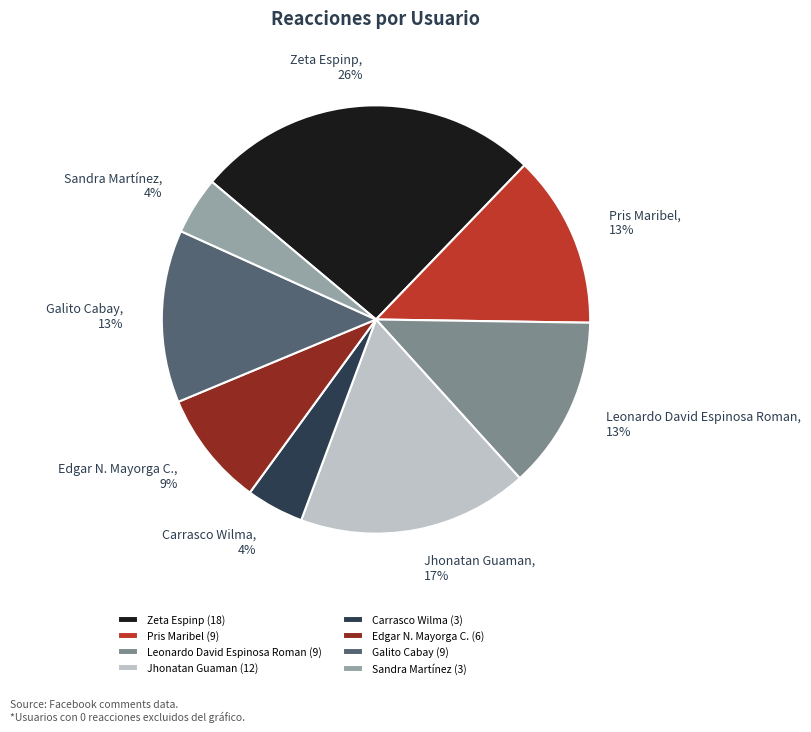

Does Carrasco Wilma represent more than half of the total?

No